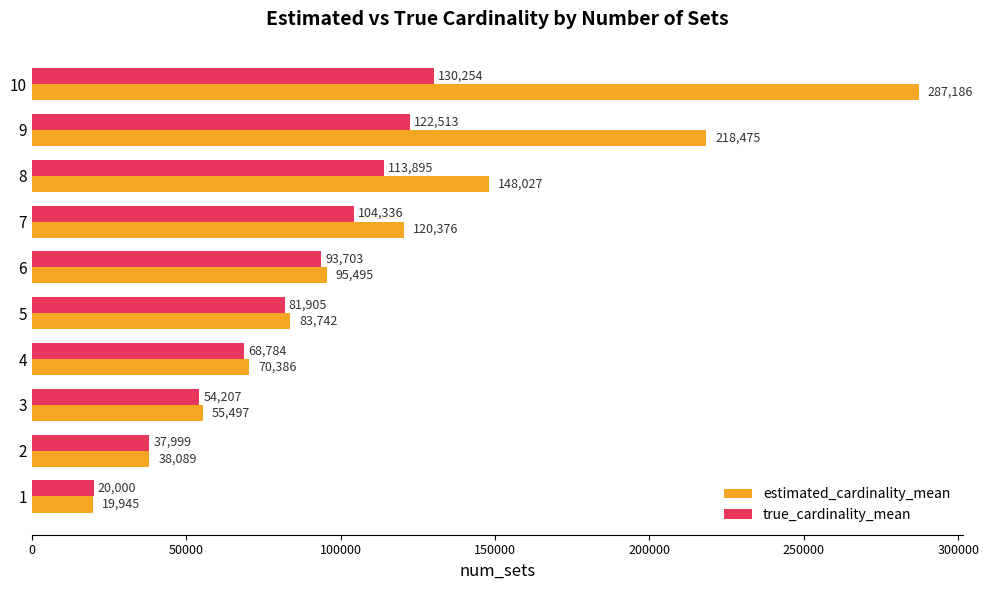

Rank the series by their average value, from lowest to highest.

true_cardinality_mean, estimated_cardinality_mean